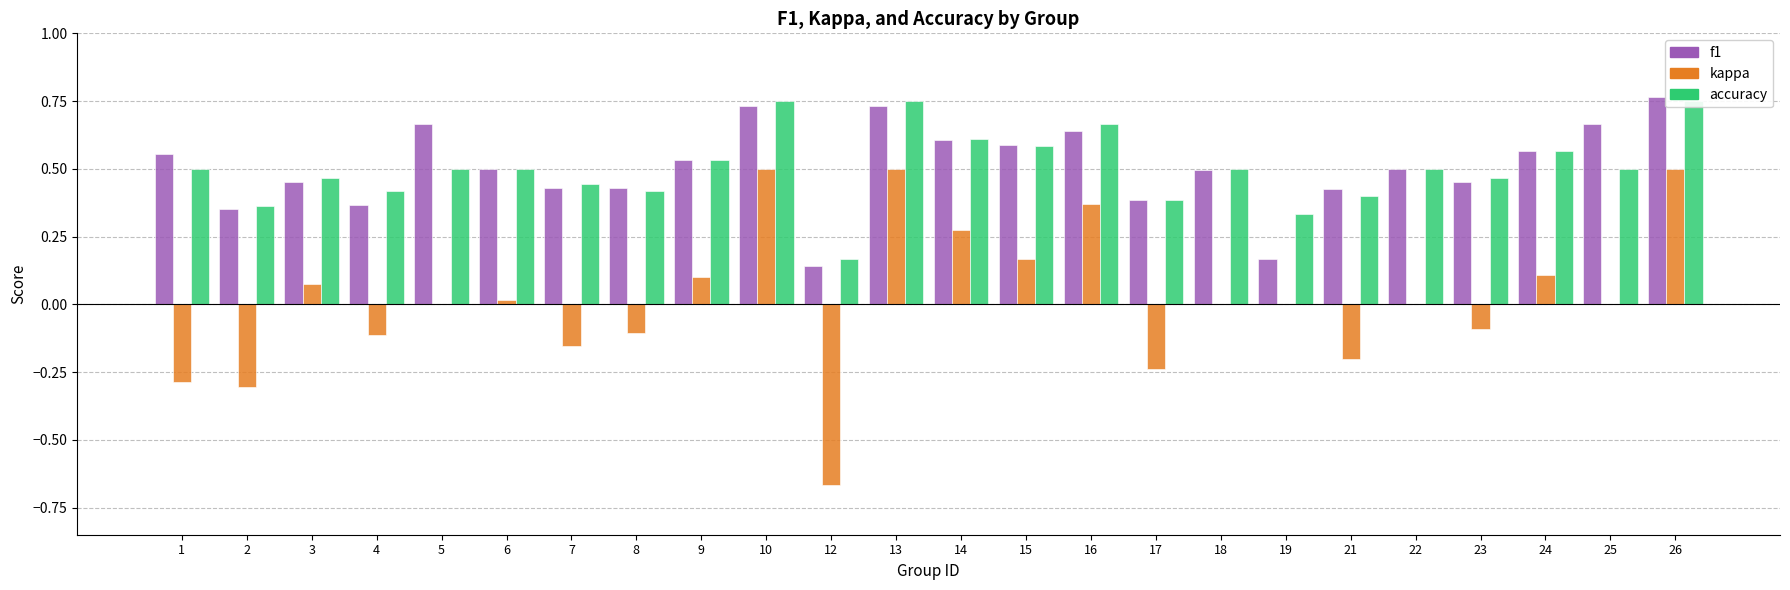

At which label is kappa closest to 0?

5